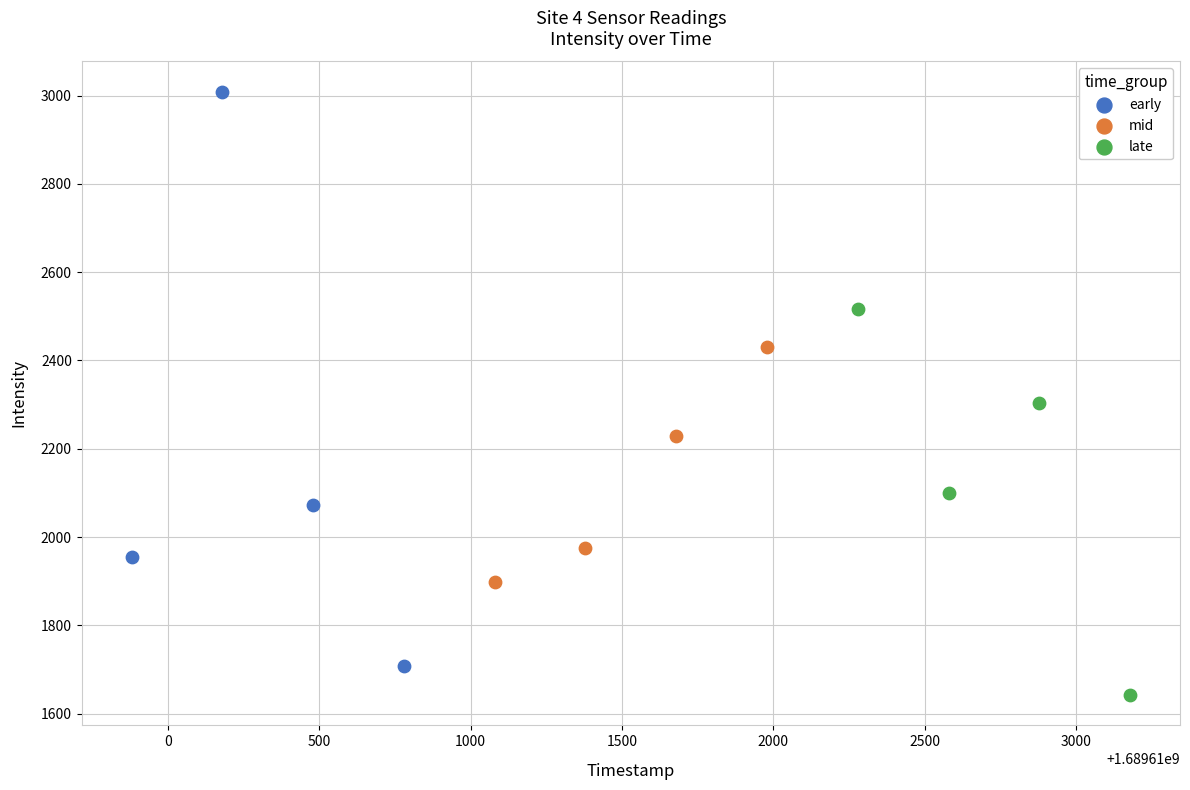

Which series has the widest spread of Y values?

early